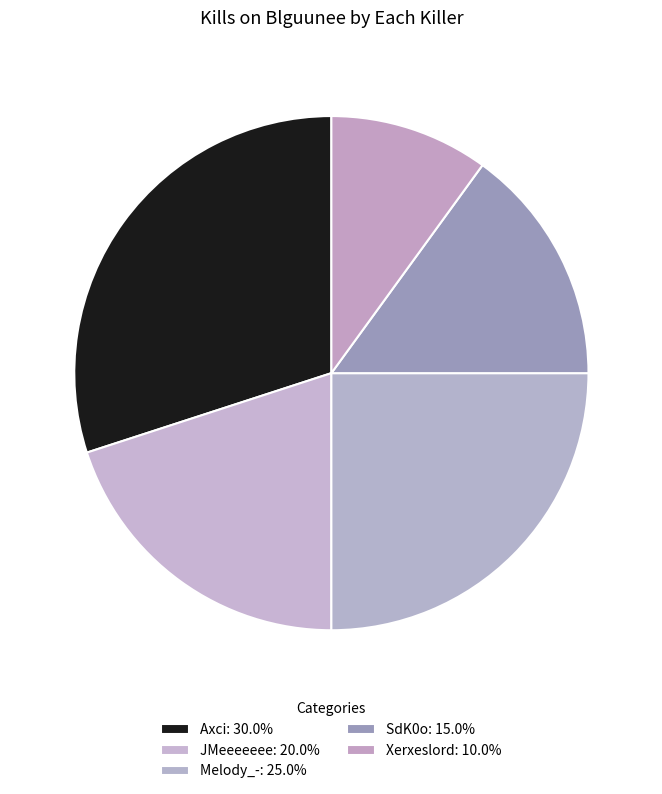

How many slices are in this pie chart?

5